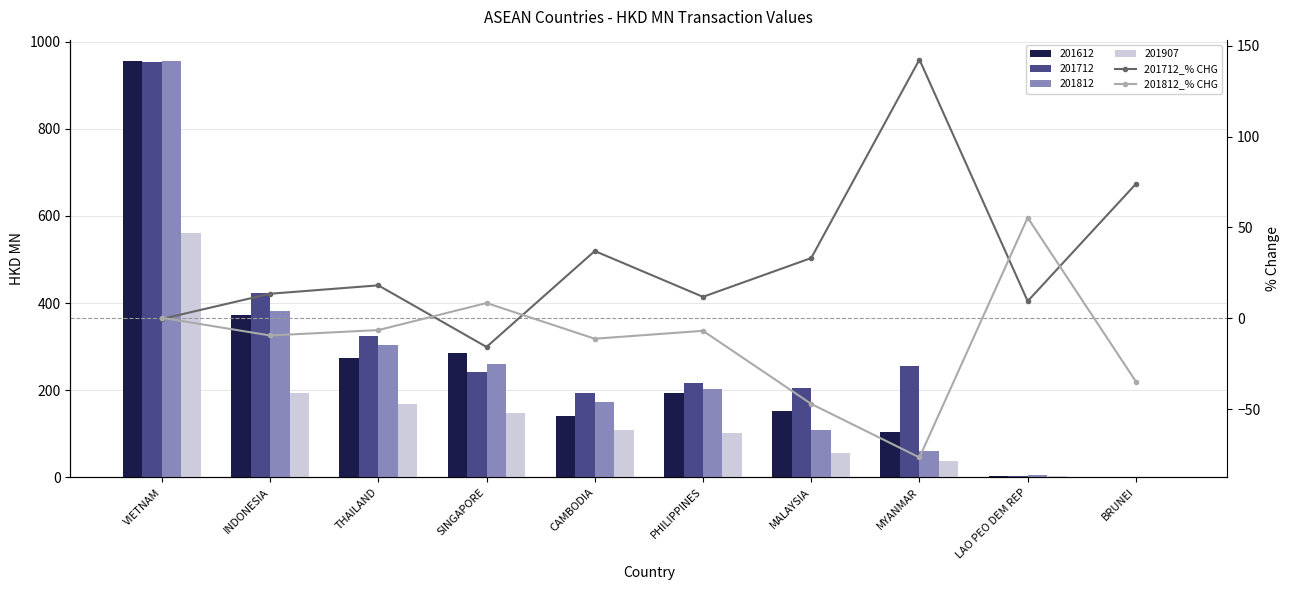

What is the sum of the 201712_% CHG values at INDONESIA and MYANMAR?

155.8